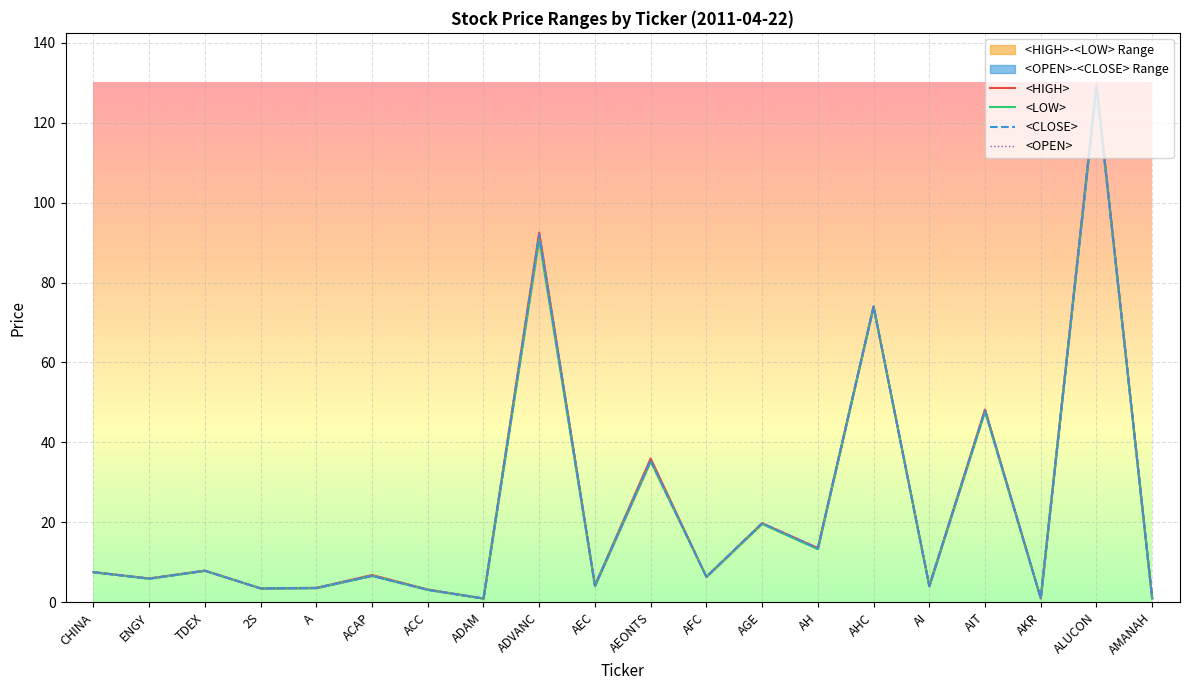

True or false: <LOW> and <OPEN> cross at least once.

False